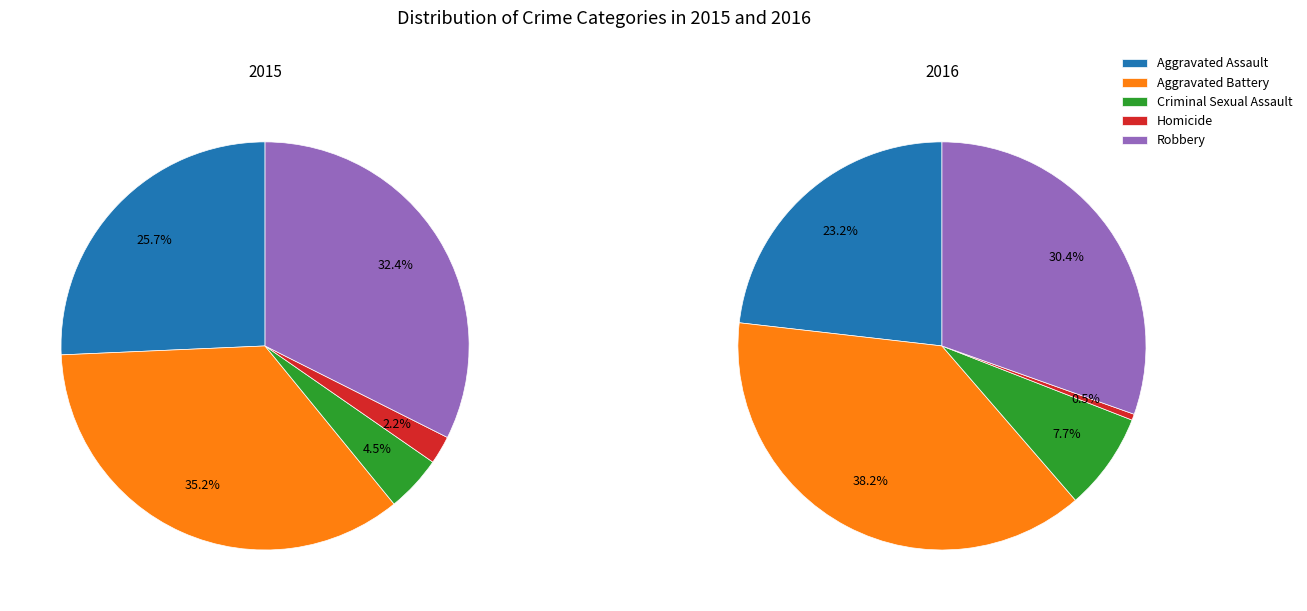

How many slices are in this pie chart?

5